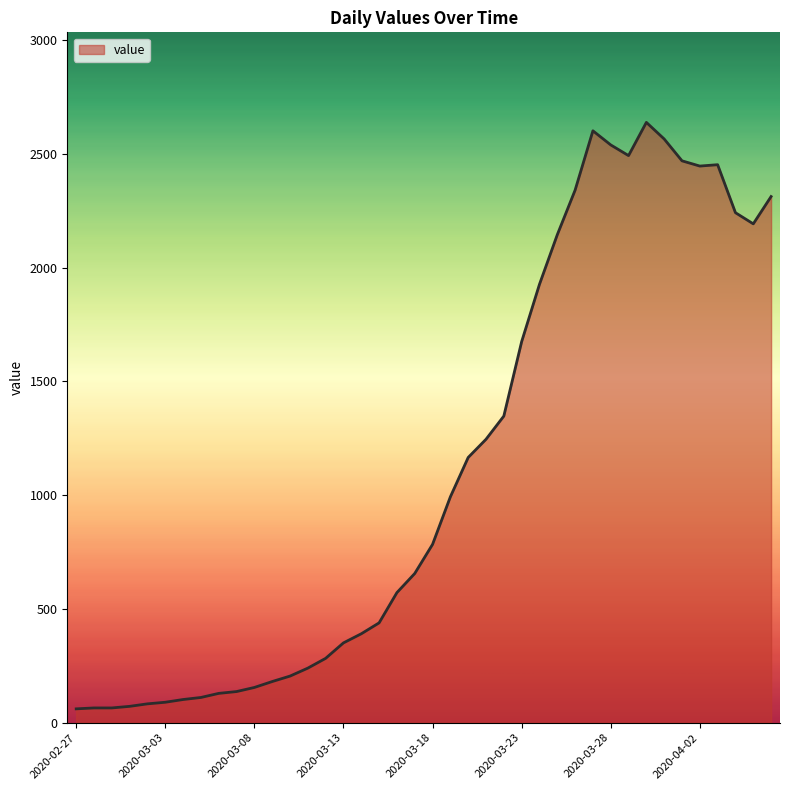

What is the maximum value shown in the chart?

2639